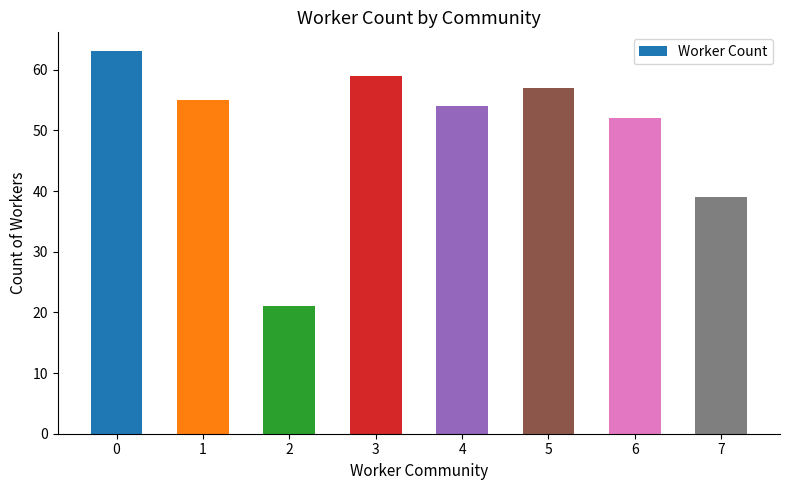

What is the value of the 8th bar from the left?

39